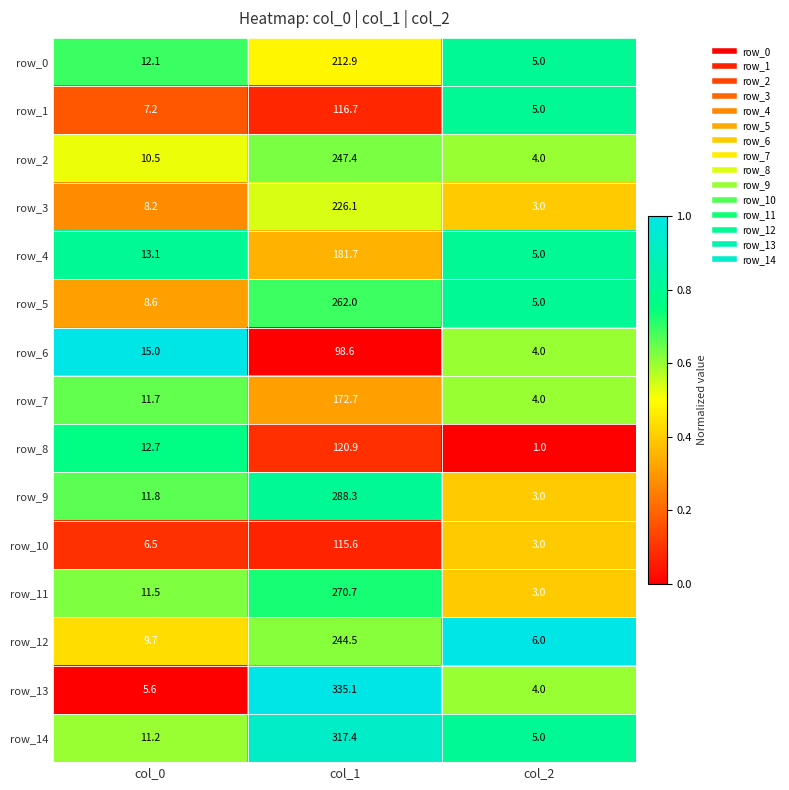

Is the value of row_10 at col_2 greater than the value of row_5 at col_0?

No